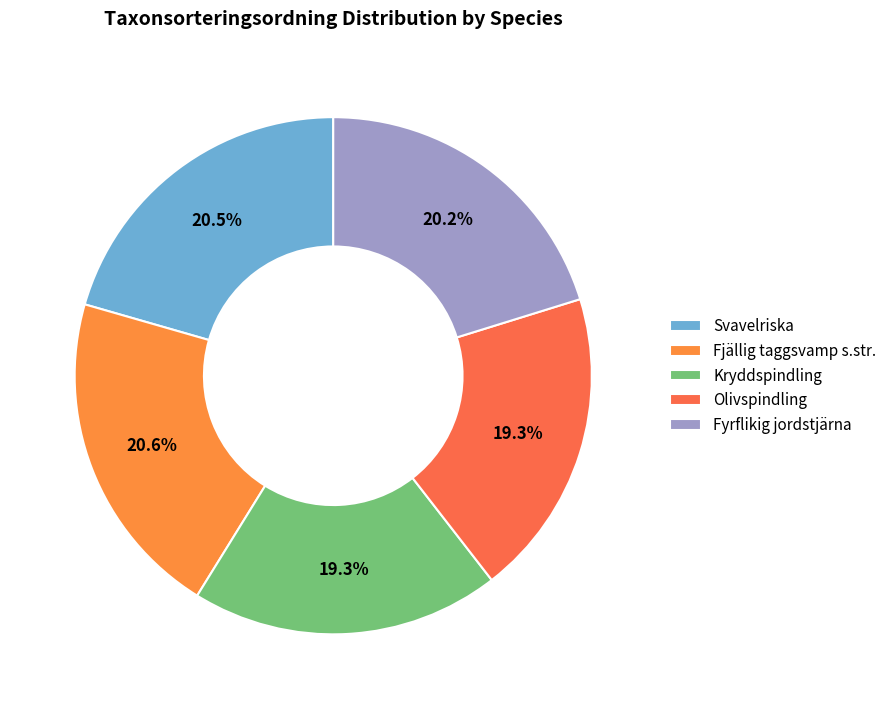

Which slice is the smallest?

Olivspindling